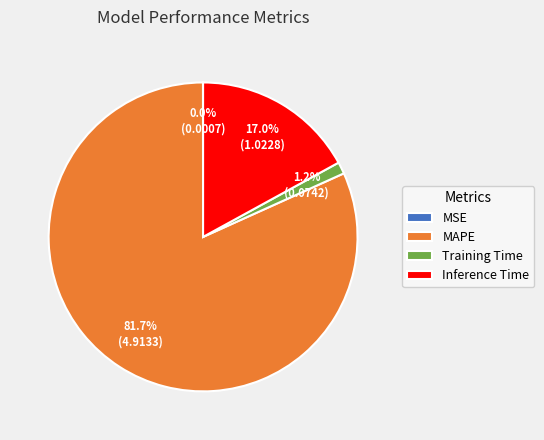

What is the largest slice in the pie chart?

MAPE